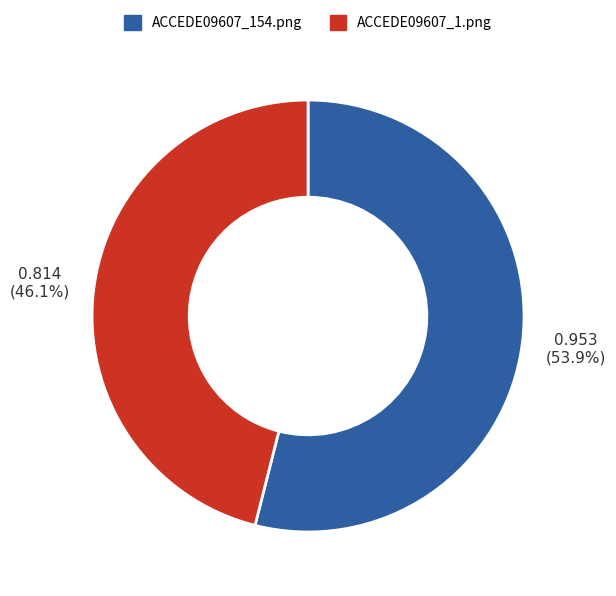

How many slices are in this pie chart?

2